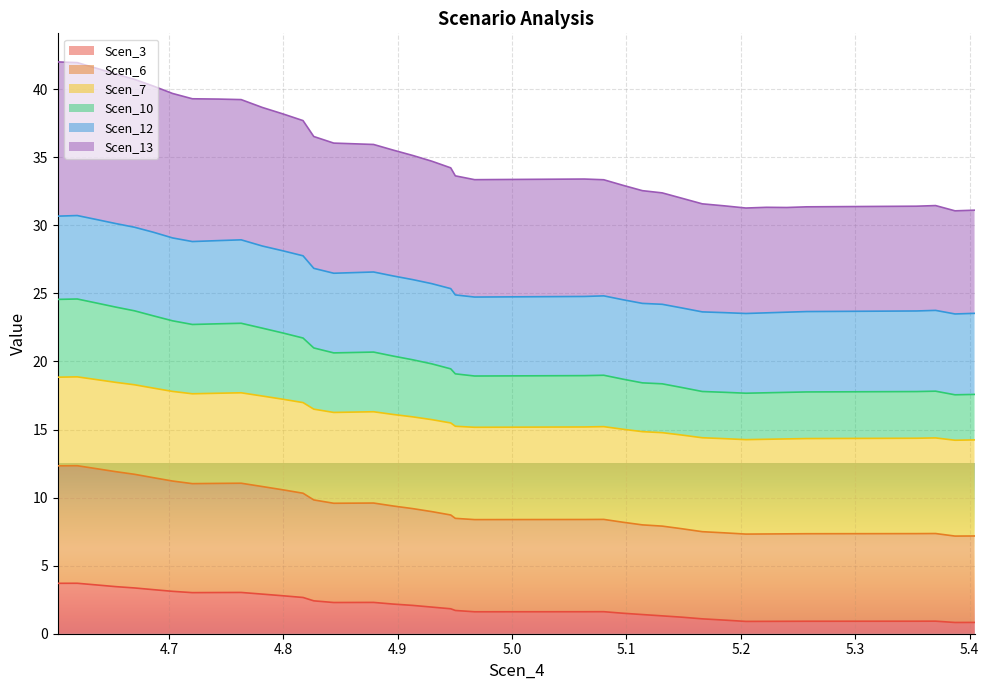

What position from the right is 4.950374173470859?

18